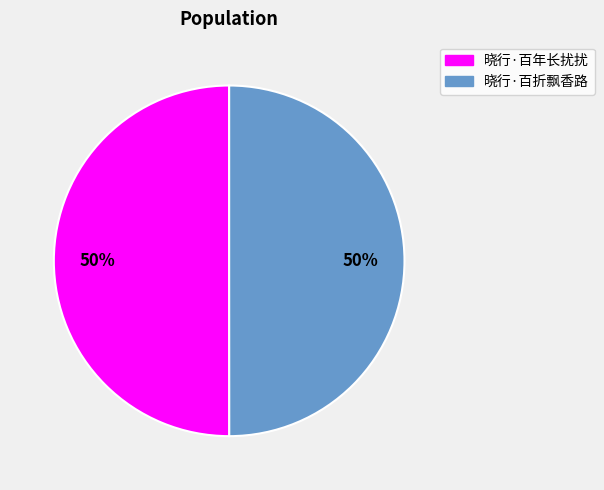

Is it true that 晓行·百年长扰扰 is 50% of the pie?

True